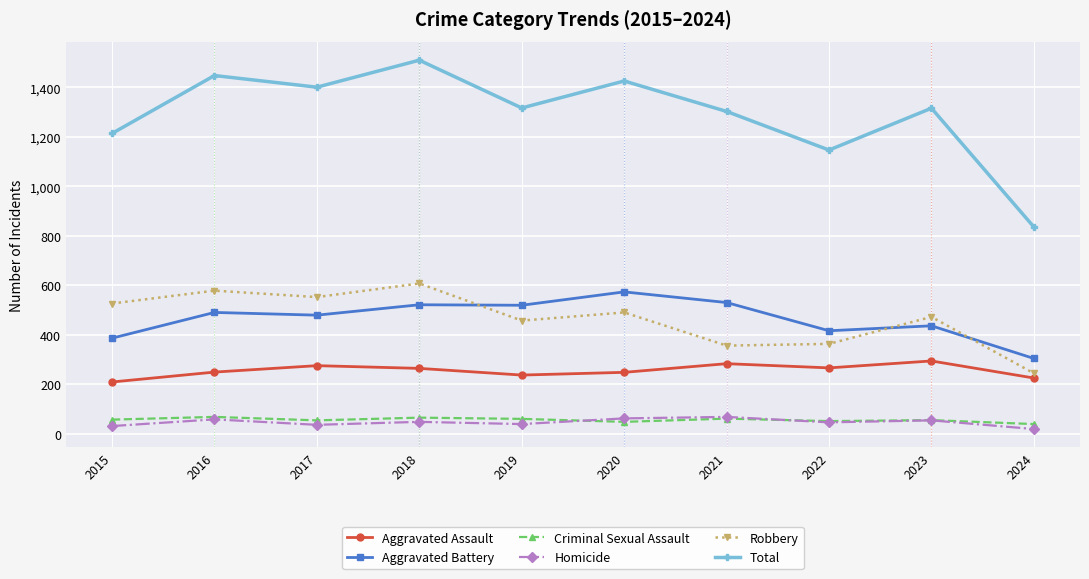

The Aggravated Assault series shows 107 at 2021. True or false?

False